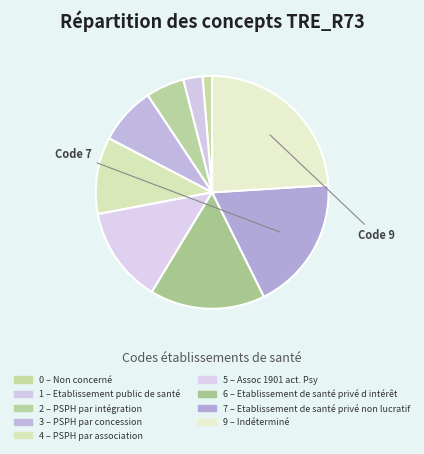

To the nearest percent, what is the difference between the largest and smallest slice percentages?

24%